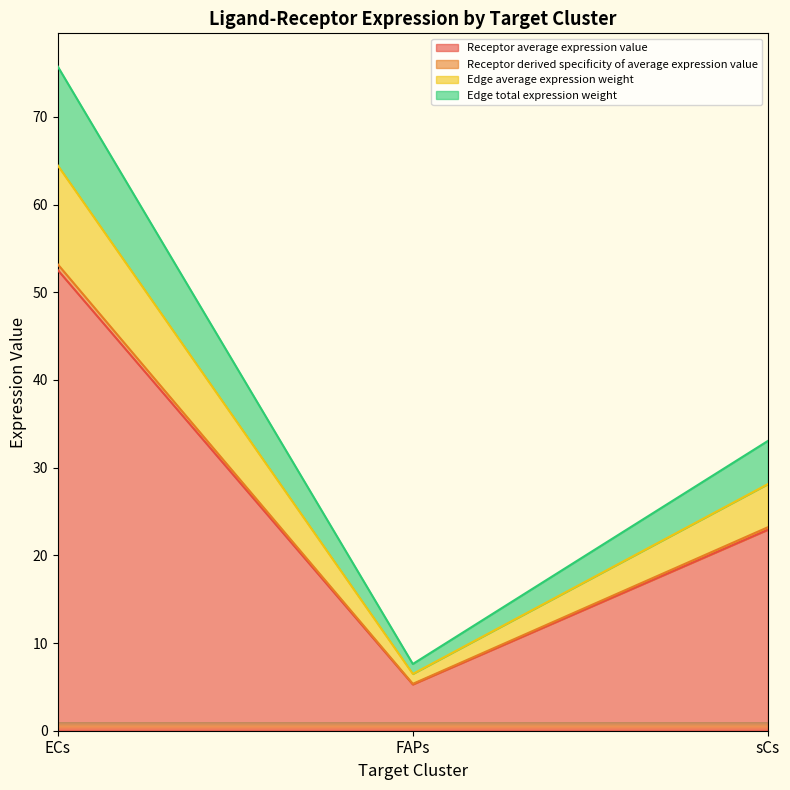

At how many categories does at least one series exceed 58?

1